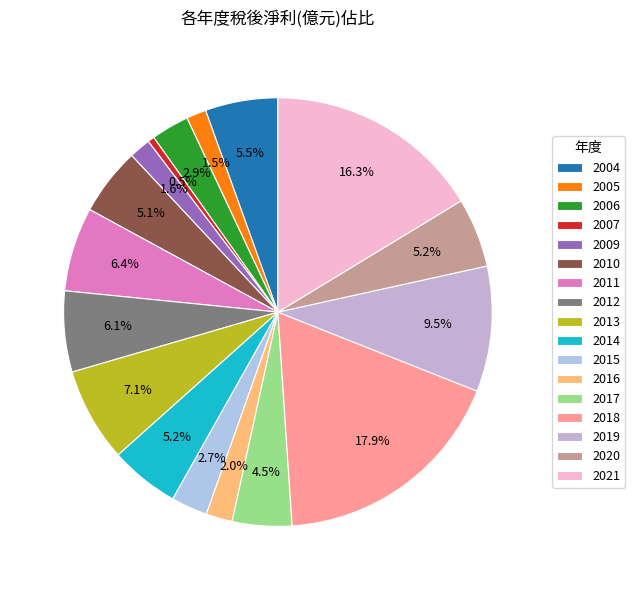

To the nearest percent, what is the combined percentage of 2005 and 2010?

7%